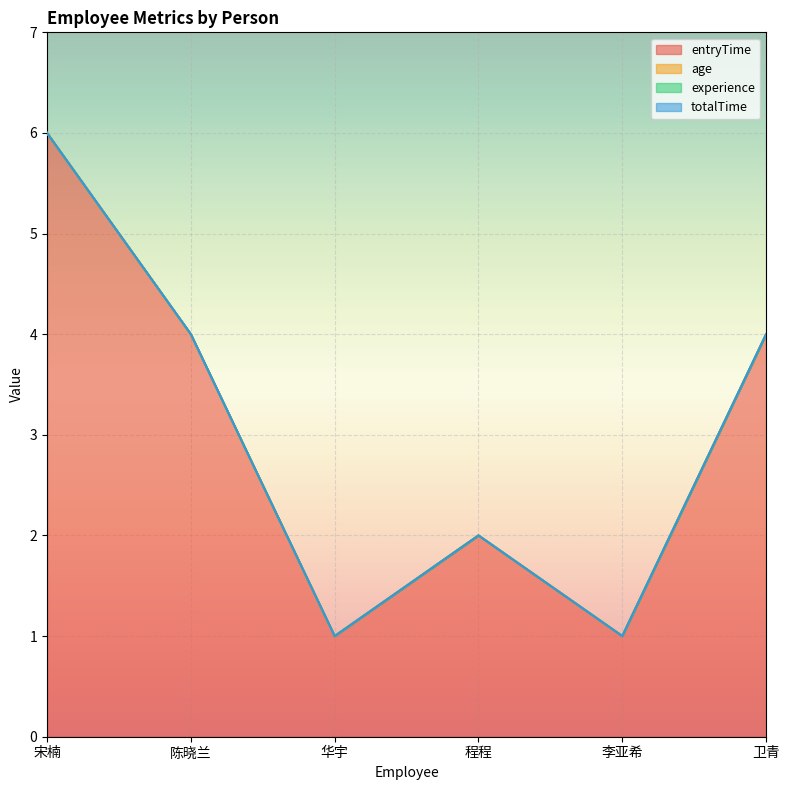

At which label does experience reach its minimum?

宋楠